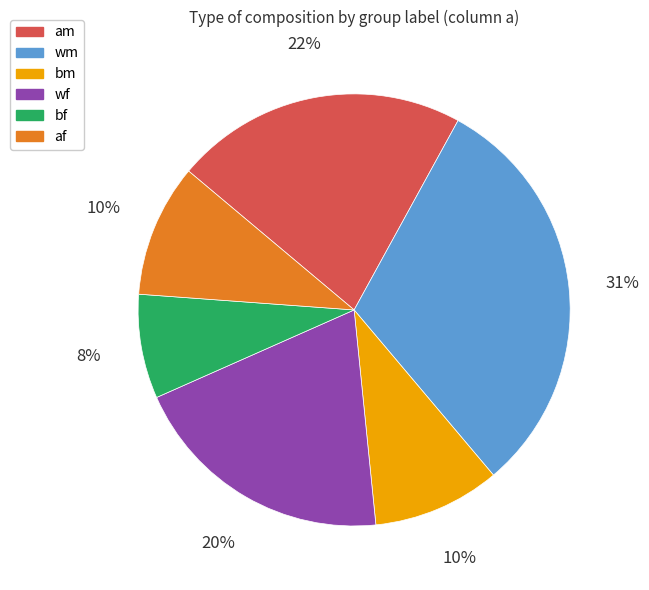

Does any single category account for the majority?

No